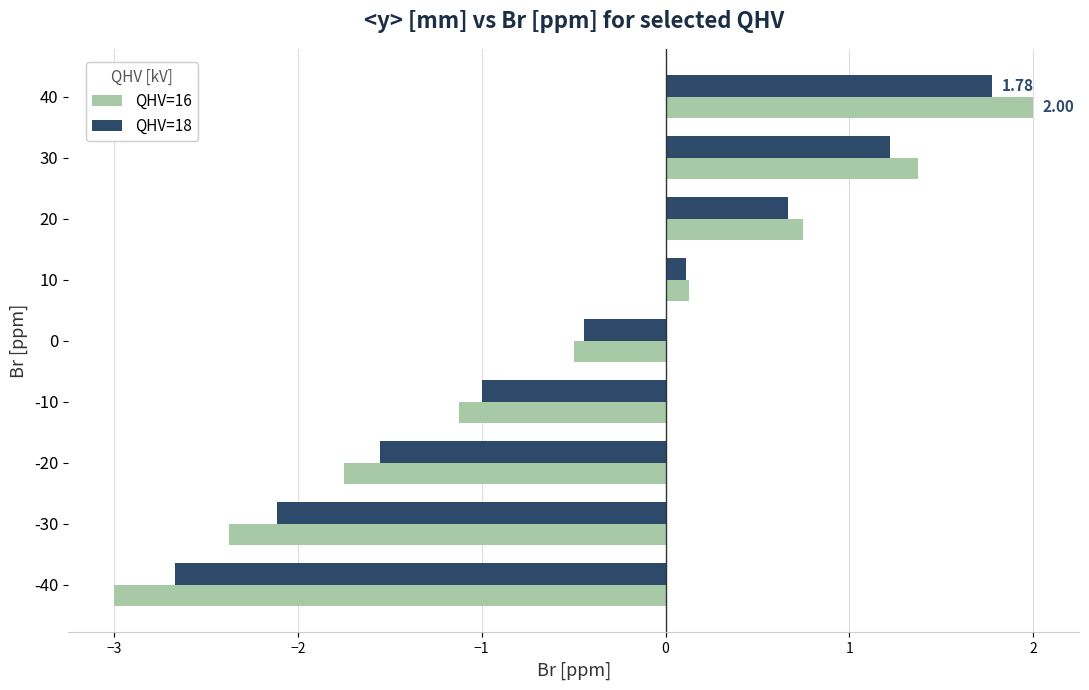

At -30, list the series in order from smallest to largest.

QHV=16, QHV=18